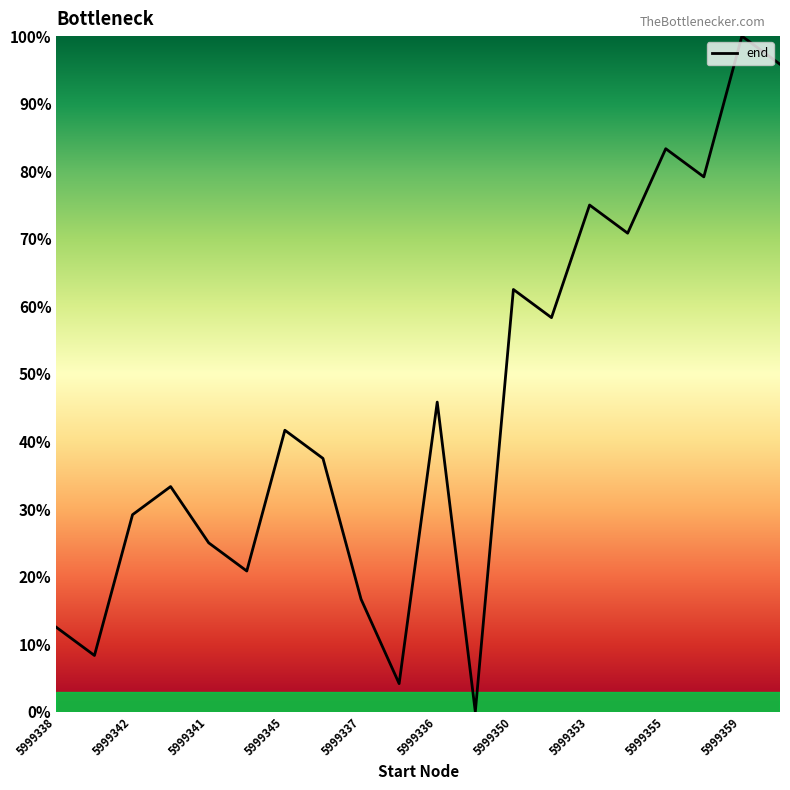

What is the difference between the maximum and minimum values?

100.0